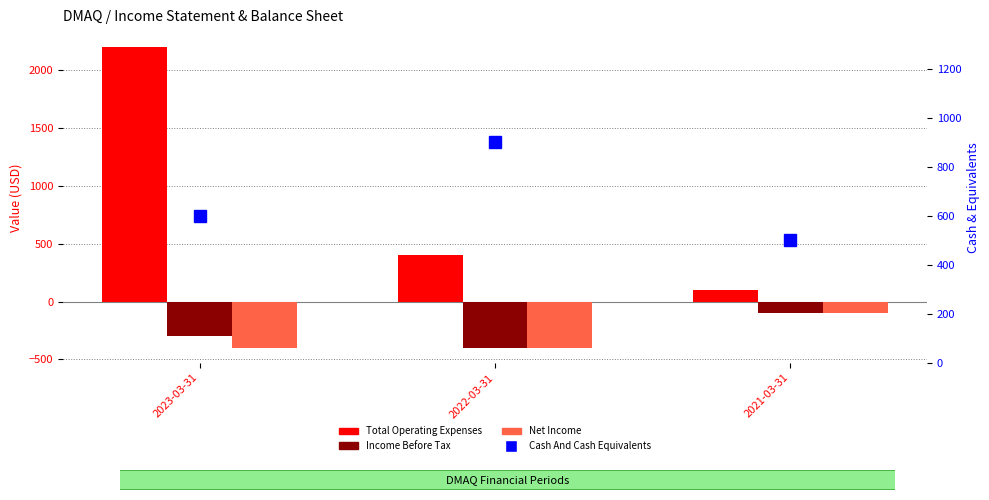

List the series in order of their peak value, lowest first.

Income Before Tax, Net Income, Cash And Cash Equivalents, Total Operating Expenses